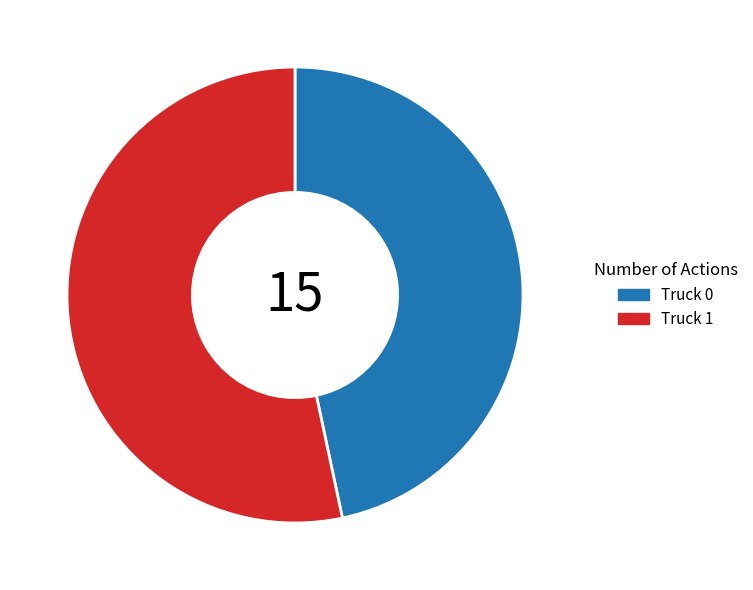

Between Truck 0 and Truck 1, which is larger?

Truck 1